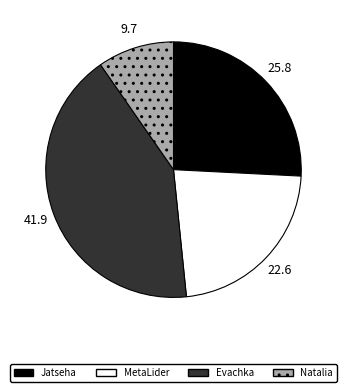

Which category has the biggest portion of the pie?

Evachka